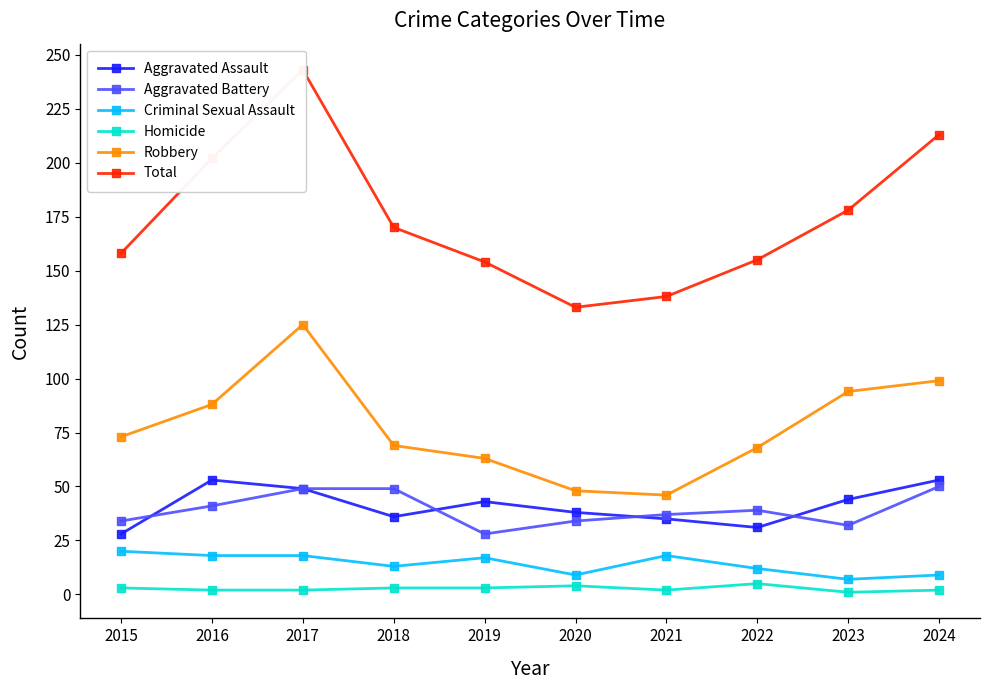

List the series in order of their peak value, highest first.

Total, Robbery, Aggravated Assault, Aggravated Battery, Criminal Sexual Assault, Homicide